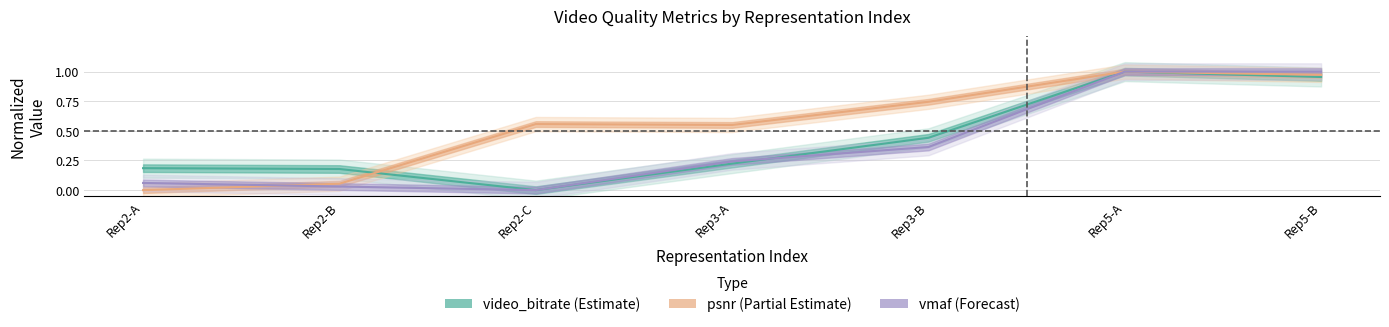

Count the number of categories in the chart.

7